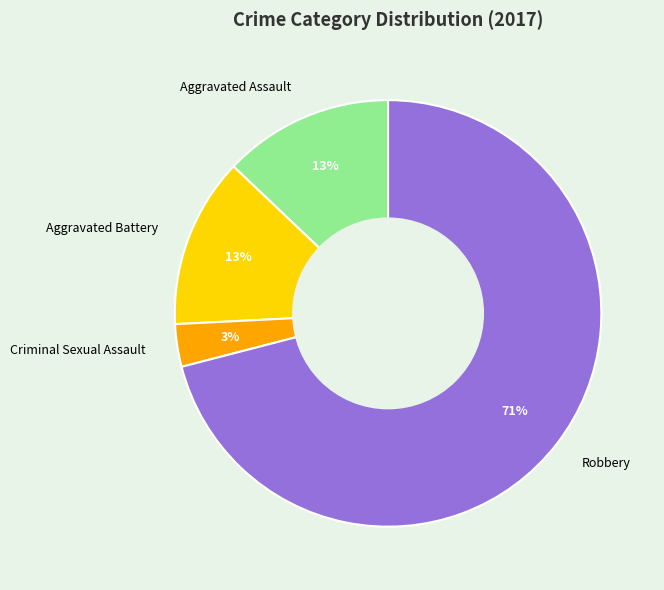

To the nearest percent, what portion does Robbery represent?

71%